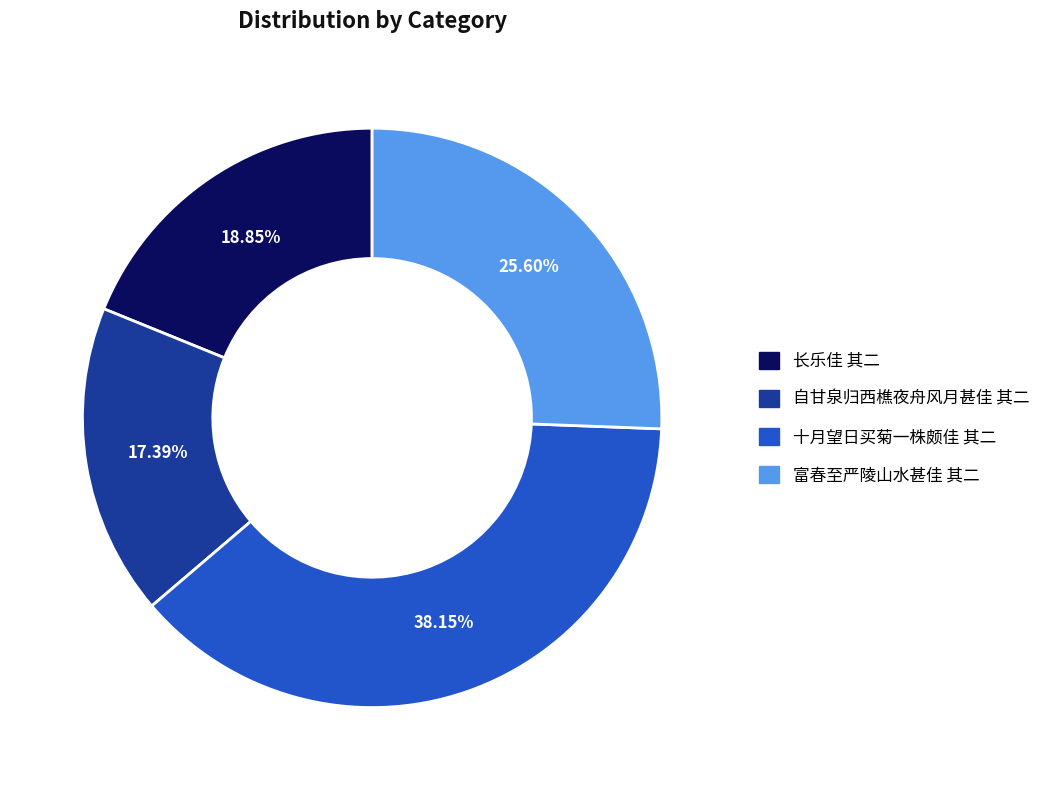

To the nearest percent, what portion does 长乐佳 其二 represent?

19%